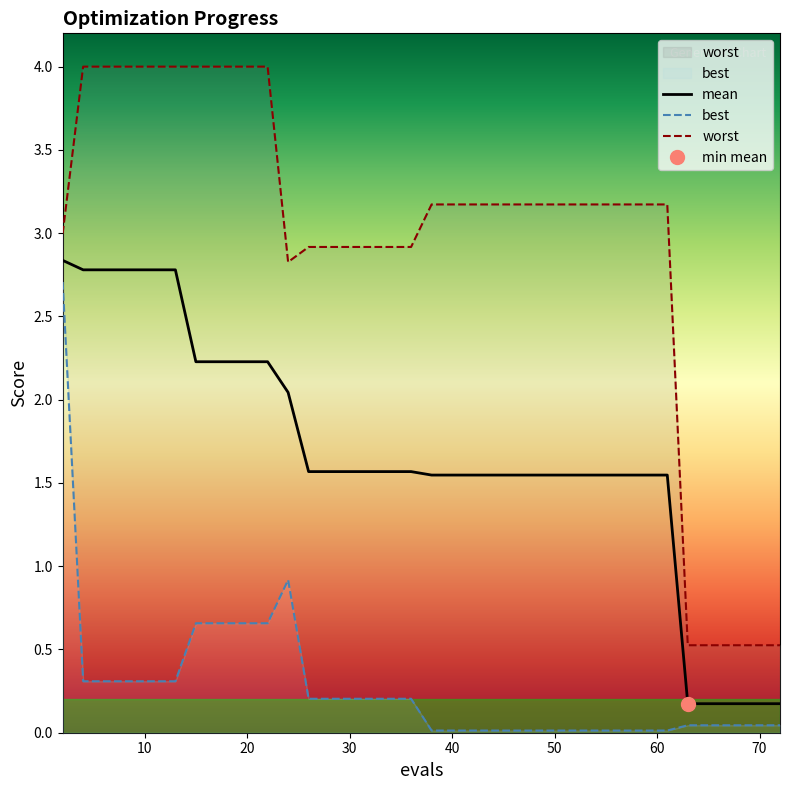

True or false: worst and best cross at least once.

False